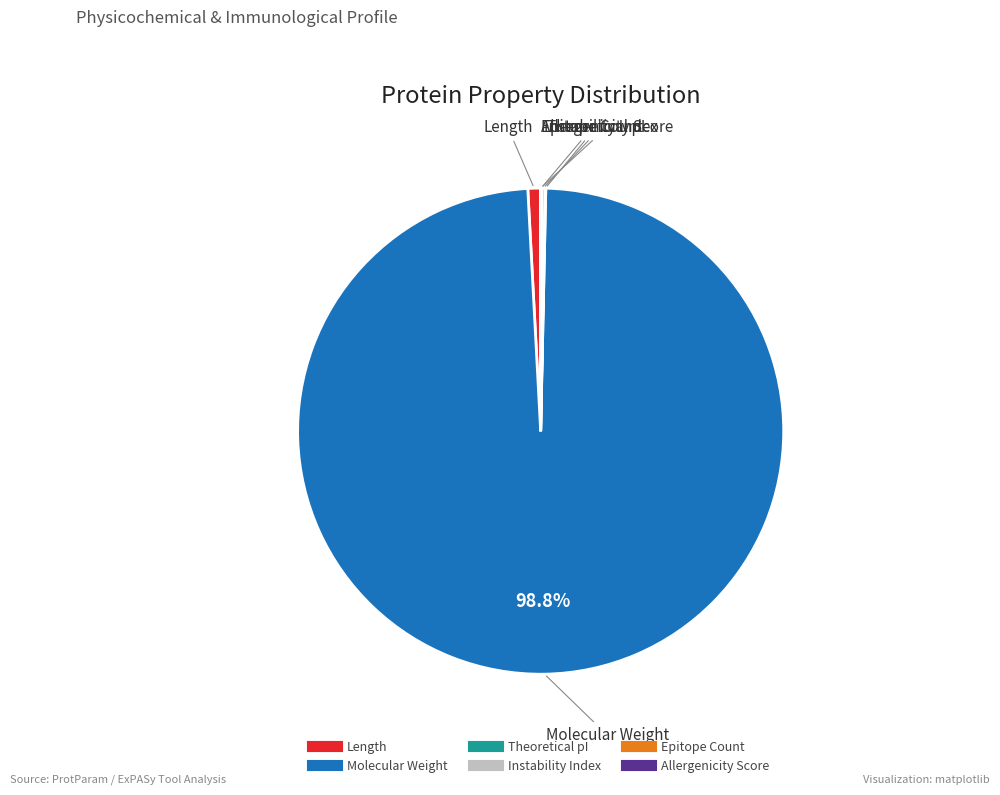

Is Molecular Weight the majority of the pie?

Yes